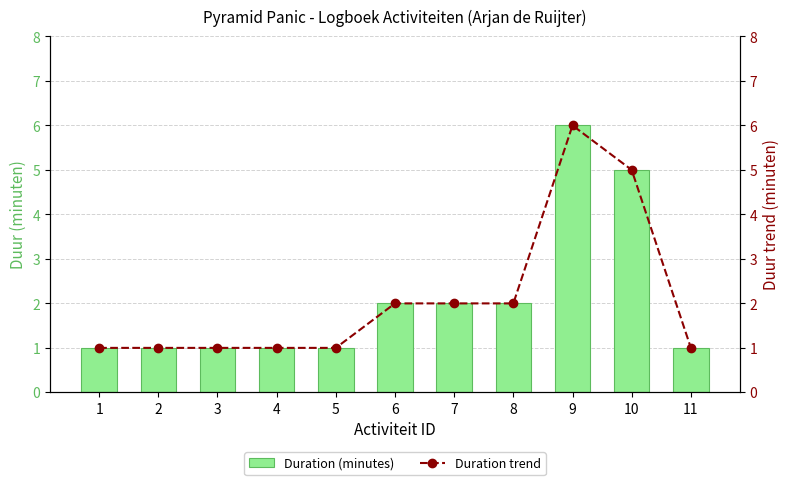

True or false: Duration (minutes) has a value of 1 at 4.

True